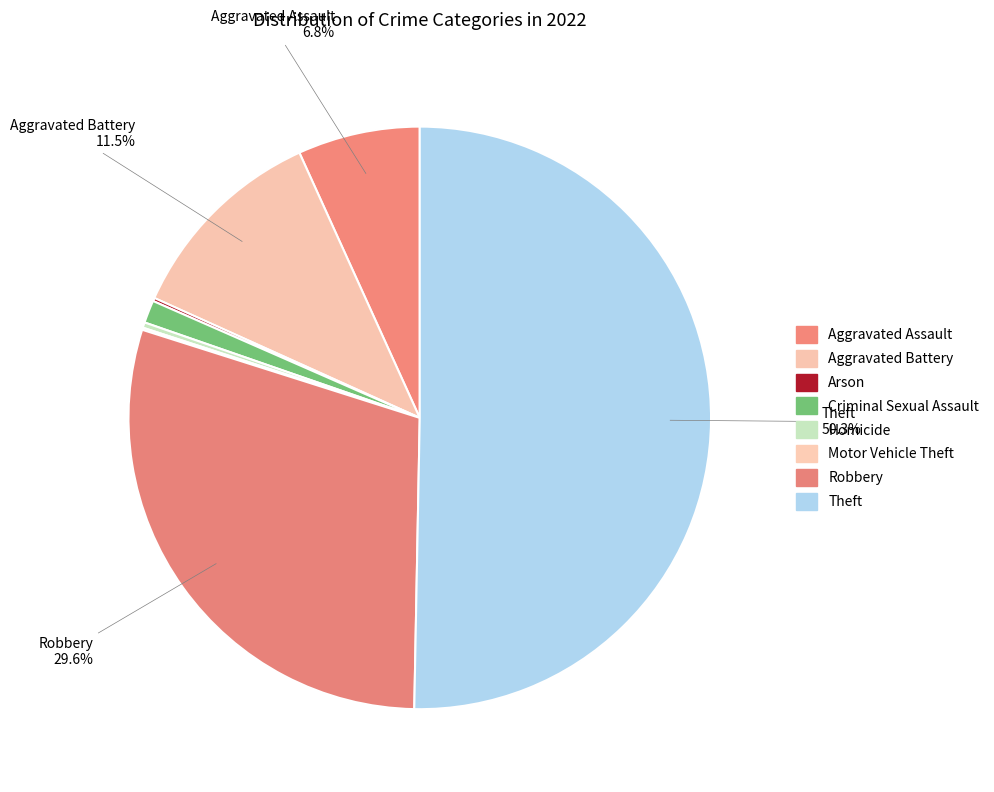

Which slice is the smallest?

Motor Vehicle Theft